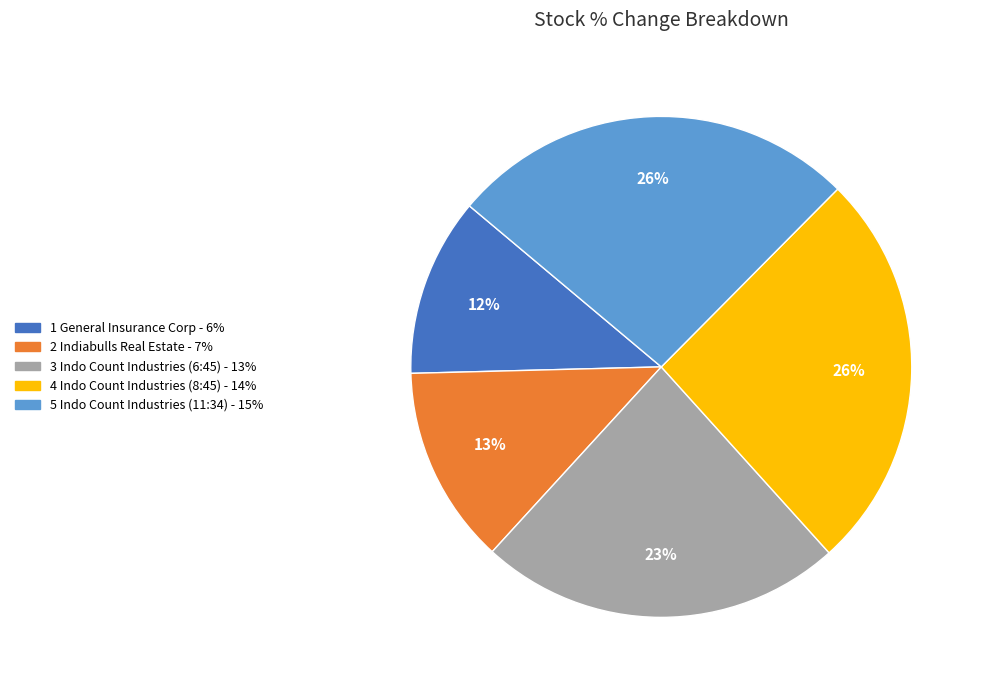

Is there any slice that represents more than half of the pie?

No